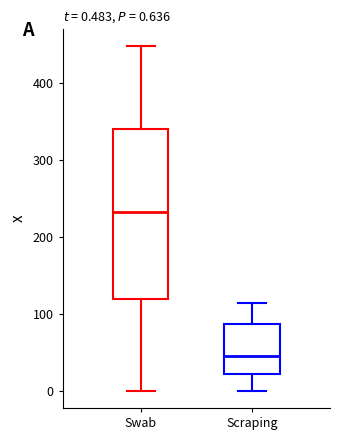

Which box is the tallest, from its lower edge to its upper edge?

Swab